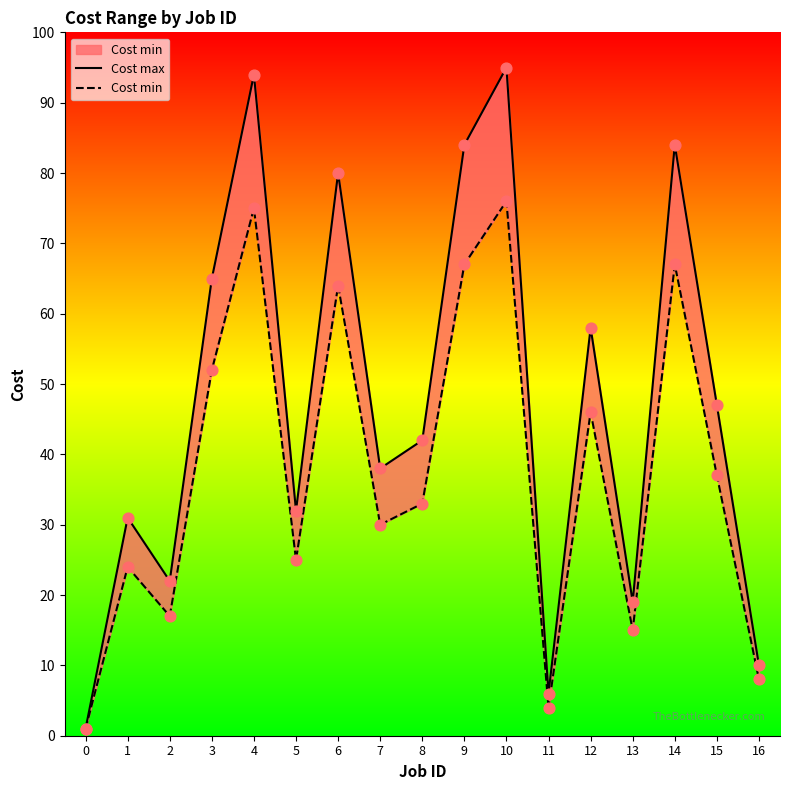

What are all the series names shown in the legend?

Cost max, Cost min